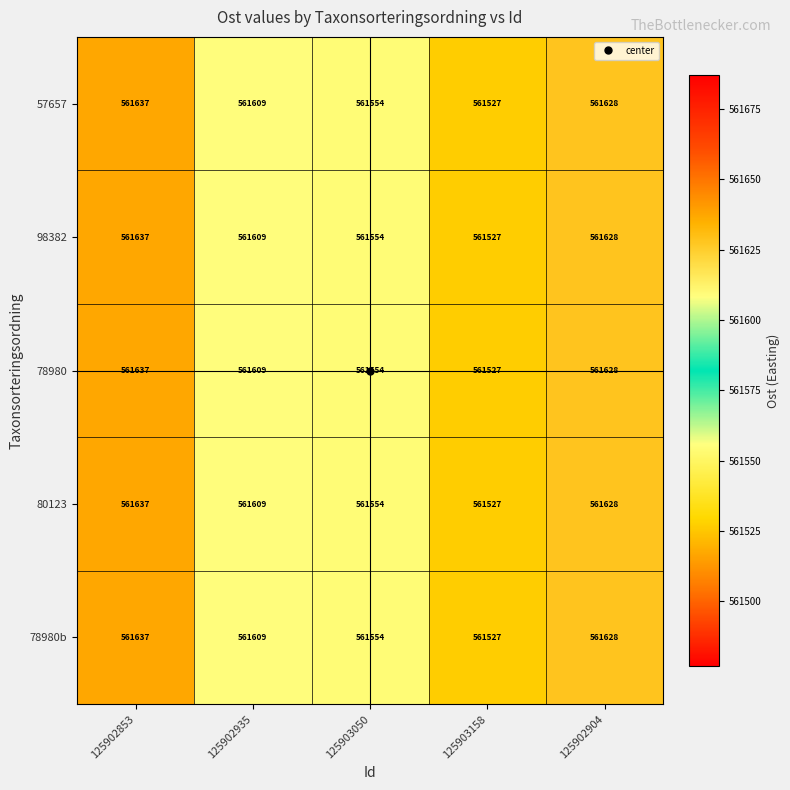

What is the difference between the maximum and minimum values in the 98382 series?

110